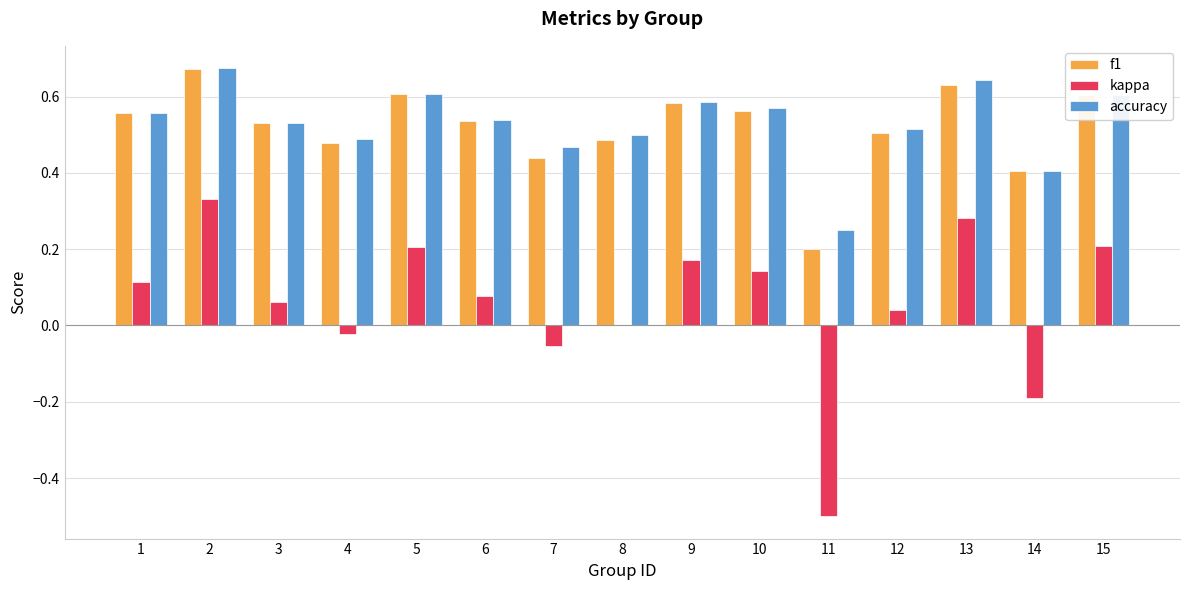

Between 7 and 10, which series saw the biggest shift?

kappa